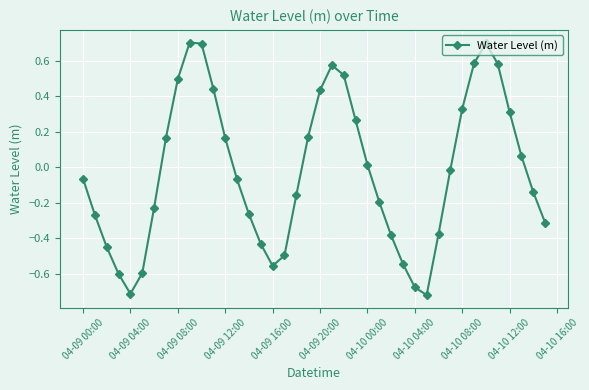

What is the greatest value displayed?

0.7